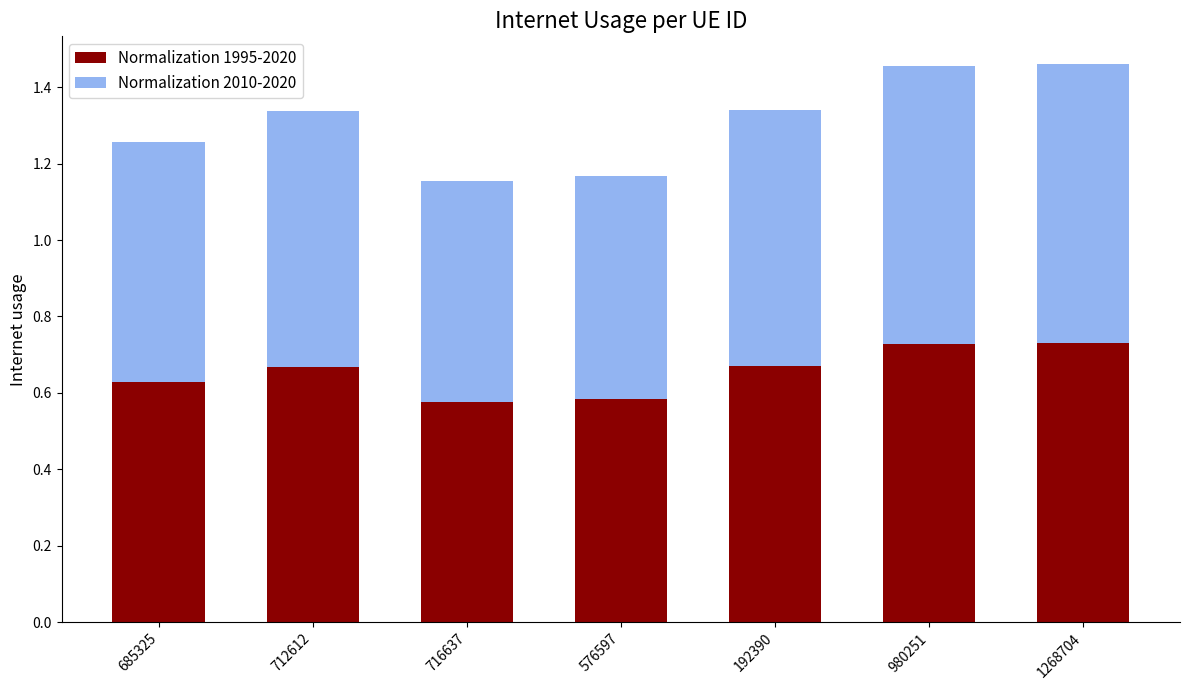

The value of Normalization 1995-2020 at 685325 is 0.3. True or false?

False